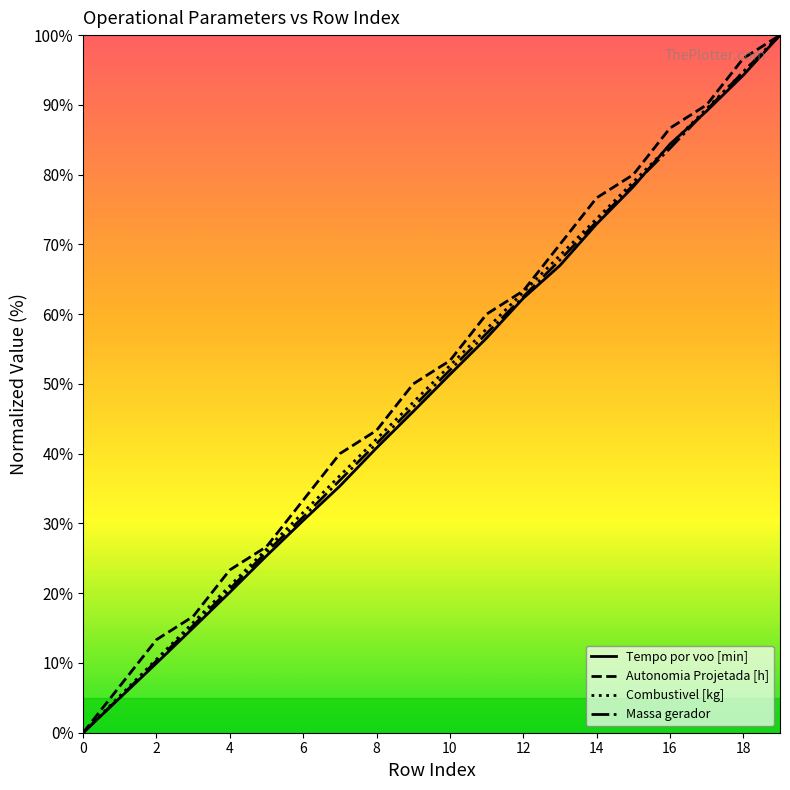

True or false: Autonomia Projetada [h] and Massa gerador cross at least once.

False